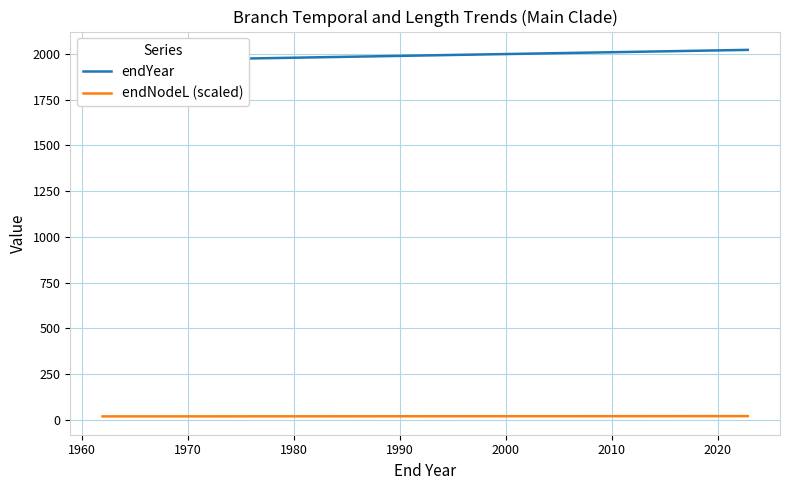

Is it true that endYear equals 3502.0 at 19?

False